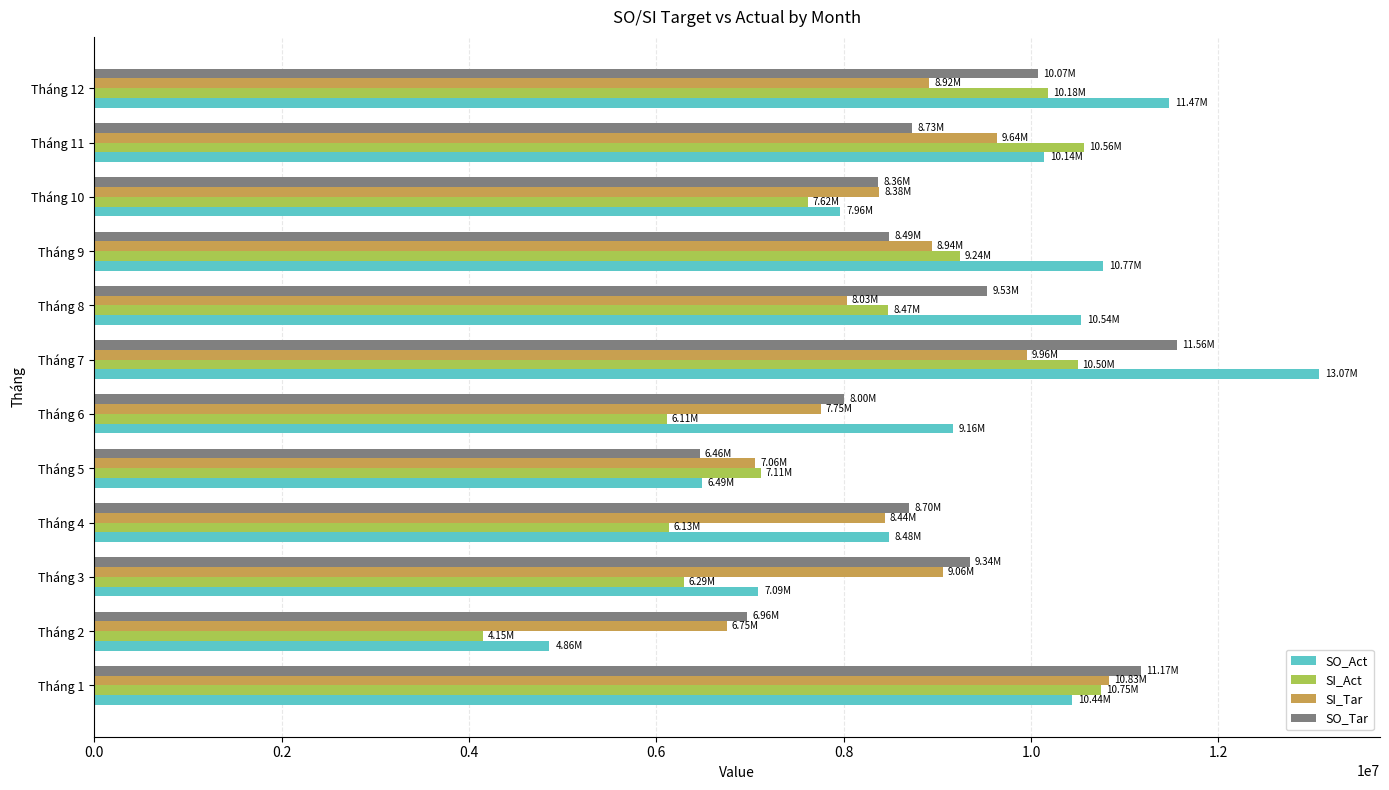

What is the spread (max minus min) of values at Tháng 12?

2559000.6